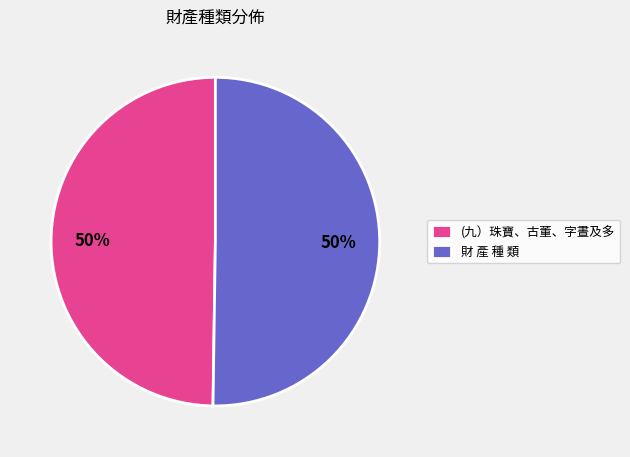

Approximately how many times larger is the value at 財 產 種 類 compared to (九）珠寶、古董、字晝及多?

1.0